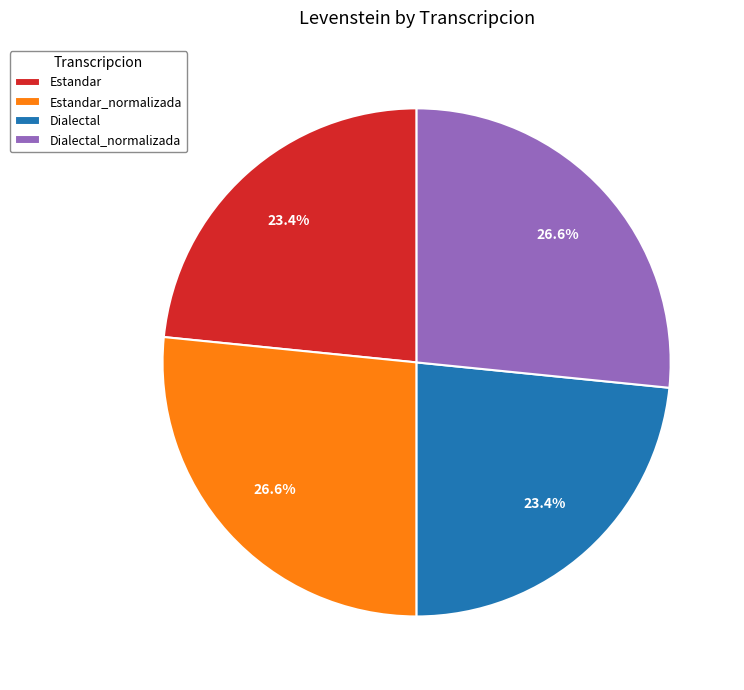

Is it true that Estandar_normalizada is 27% of the pie?

True